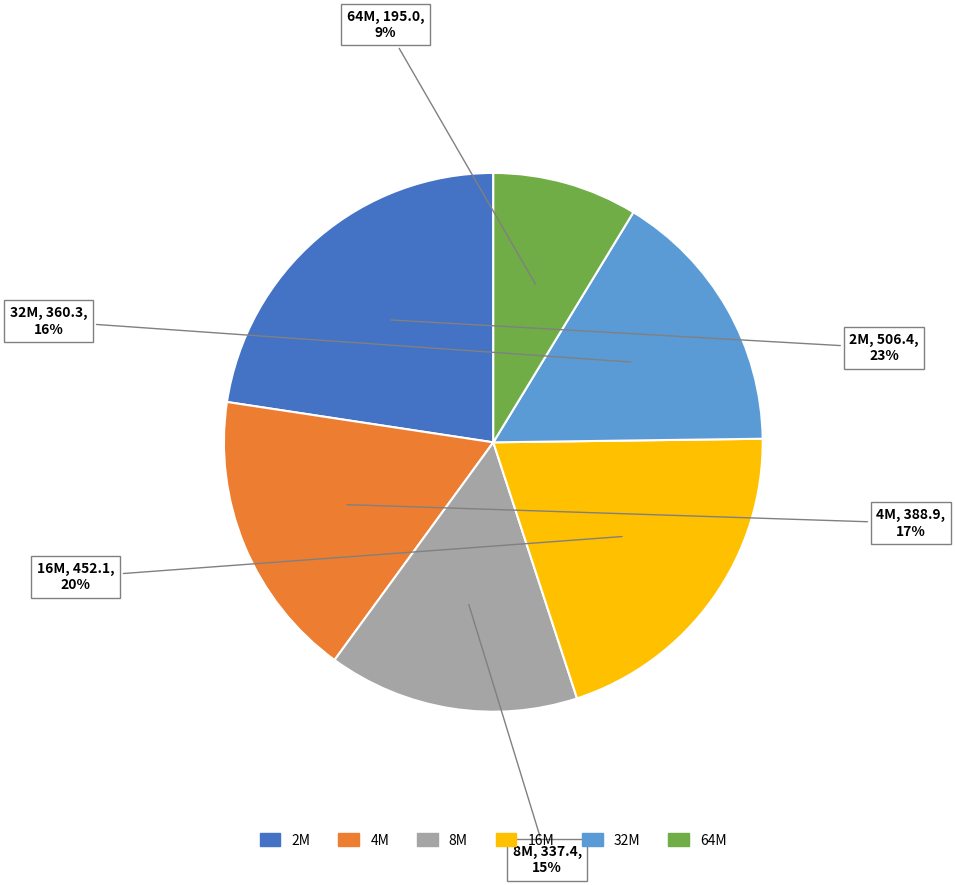

How many segments does this pie chart have?

6